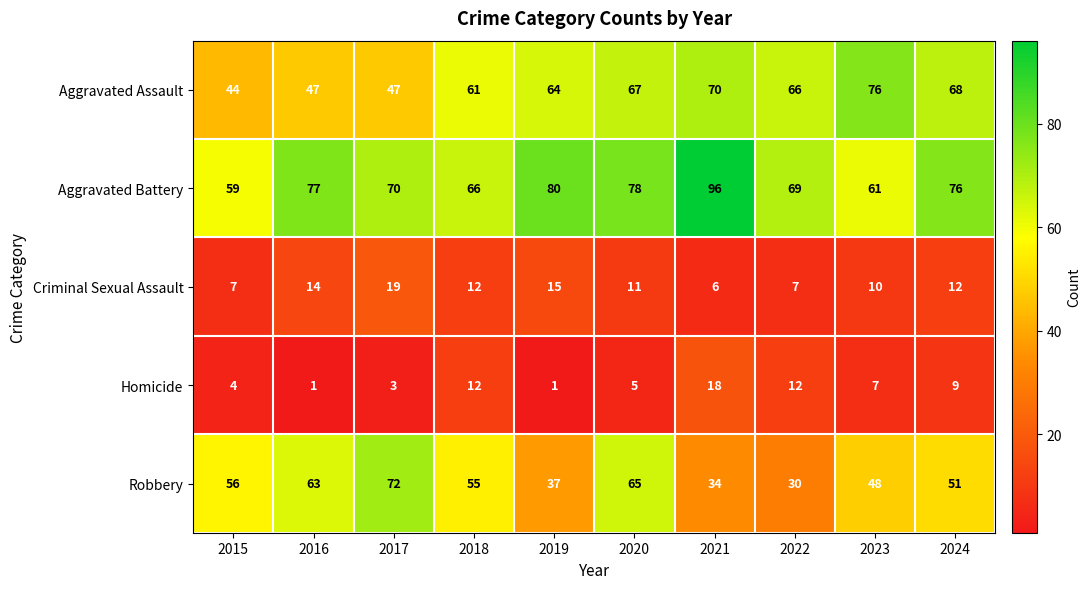

What is the maximum value for Aggravated Assault?

76